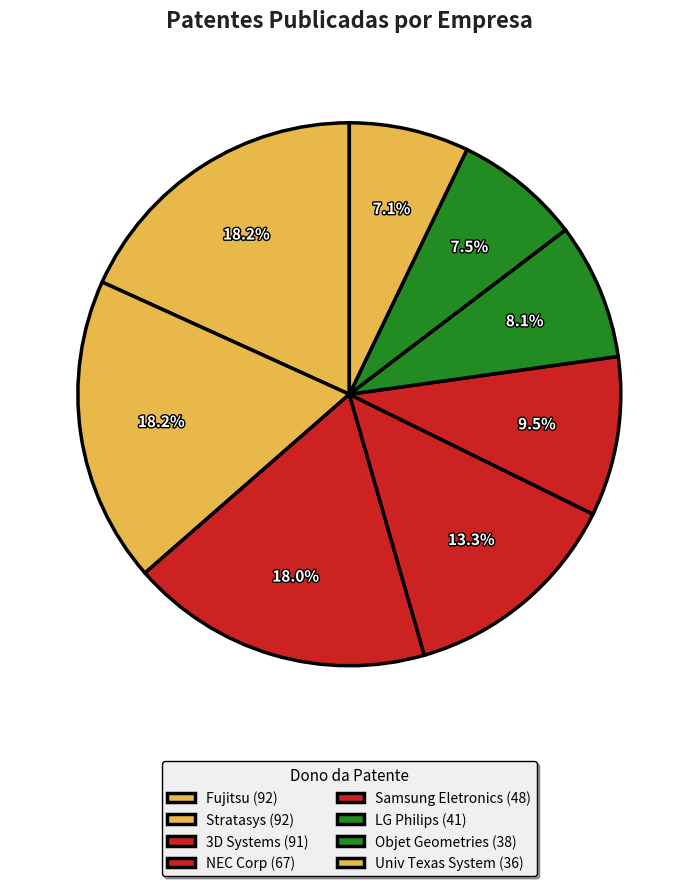

To the nearest percent, what is the average slice percentage?

12%